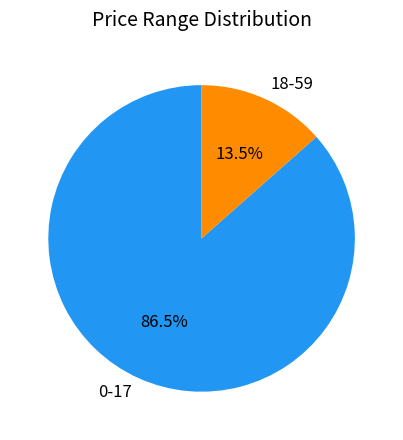

The 18-59 slice represents 20% of the pie. True or false?

False